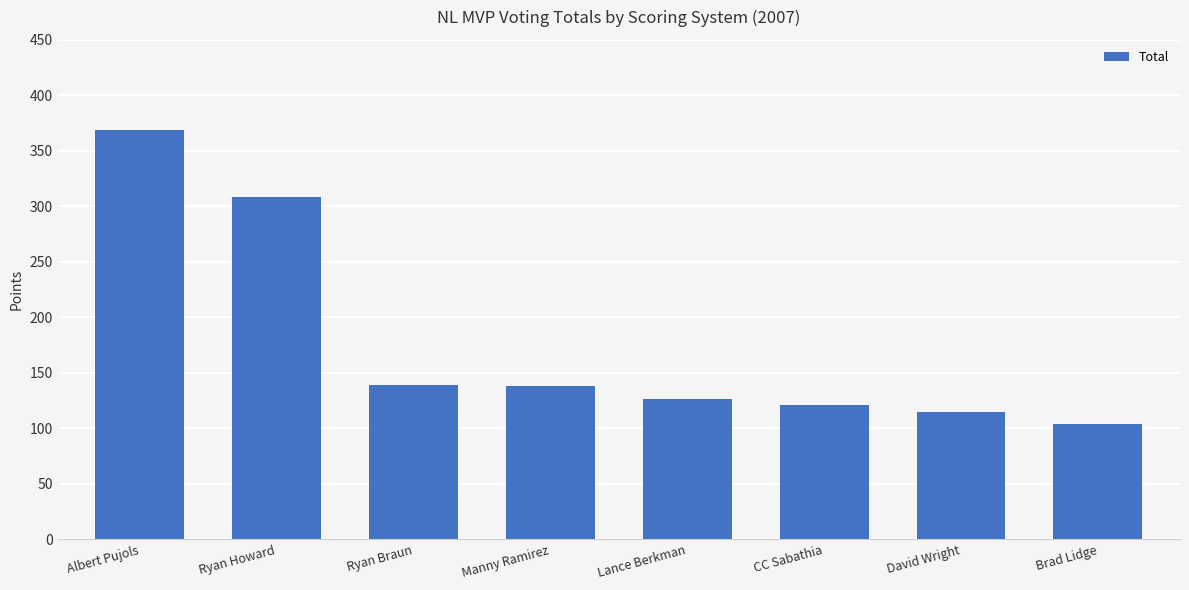

What is the label of the 8th bar from the left?

Brad Lidge